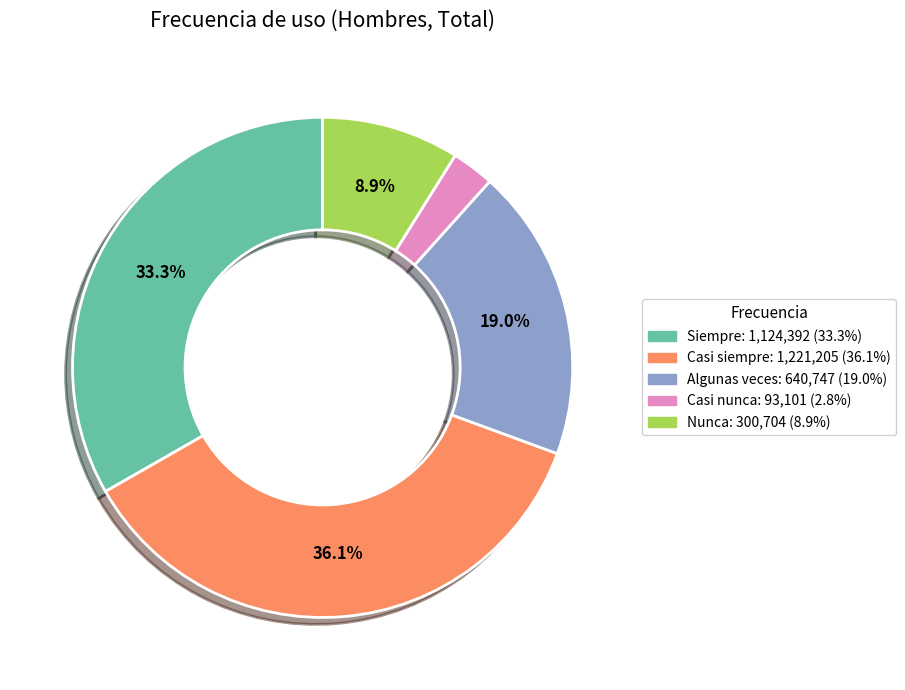

True or false: Casi siempre accounts for 36% of the total.

True